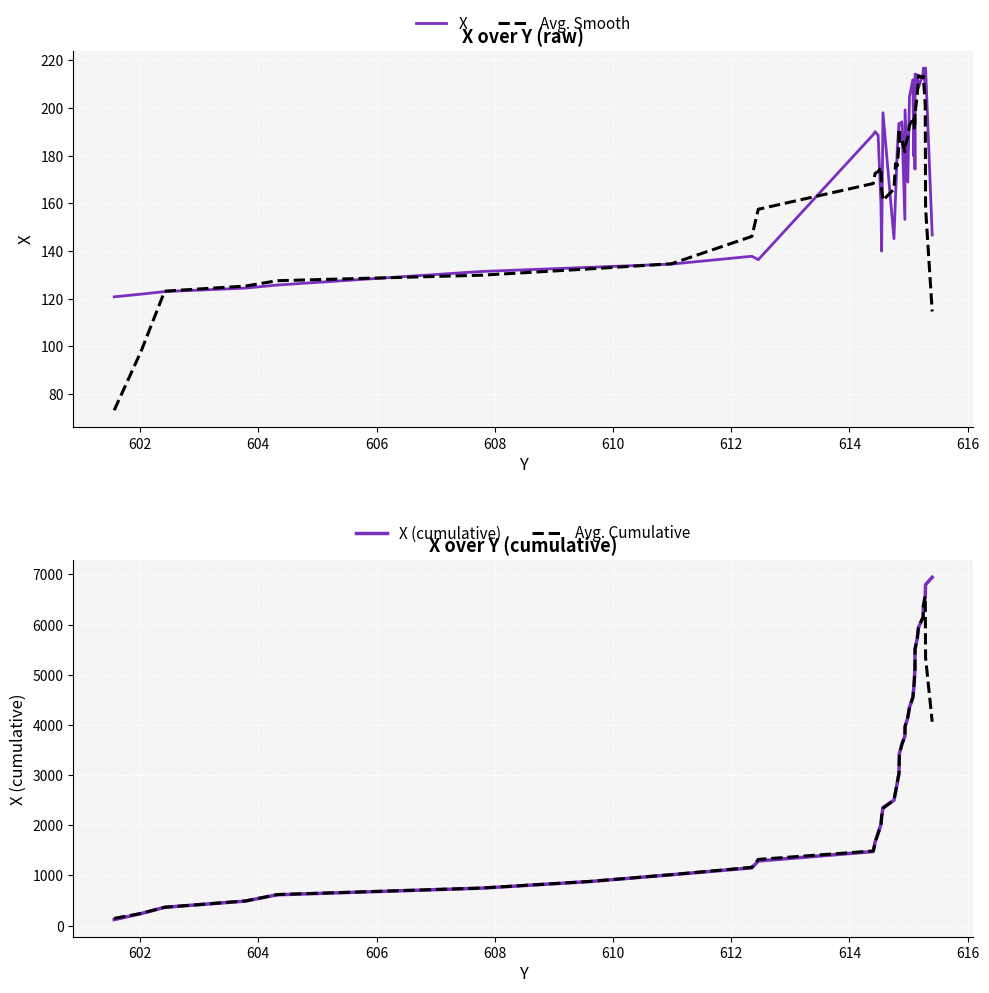

What is the lowest value of the X series?

120.8